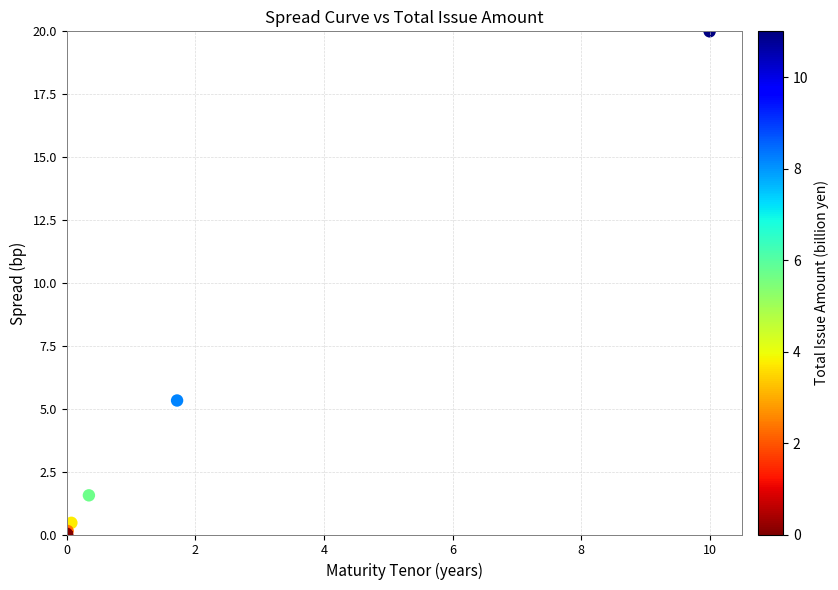

What Y value in the scatter plot is closest to 10?

5.3